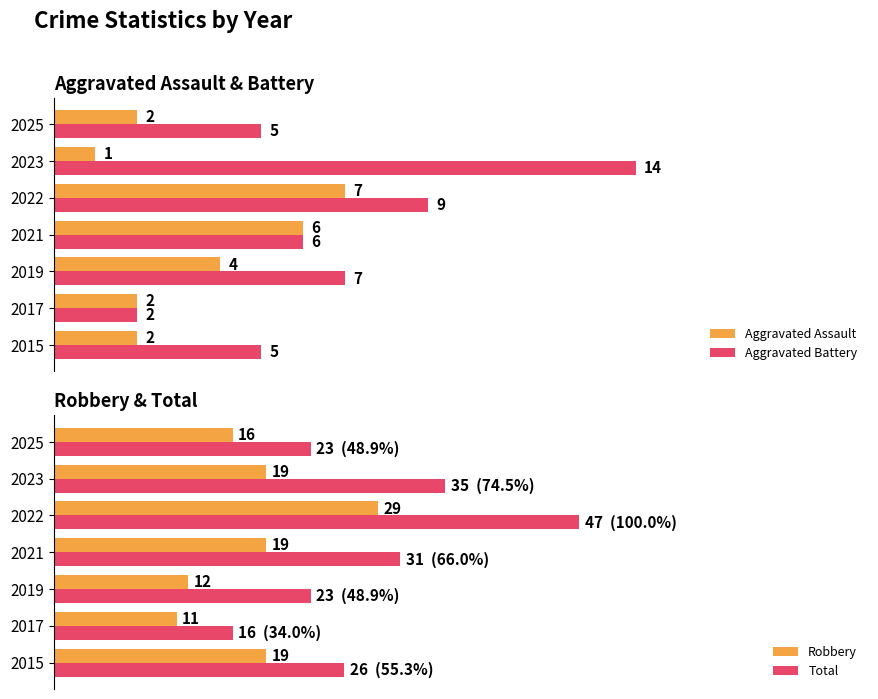

Is the value of Aggravated Battery at 2022 greater than the value of Aggravated Assault at 2015?

Yes